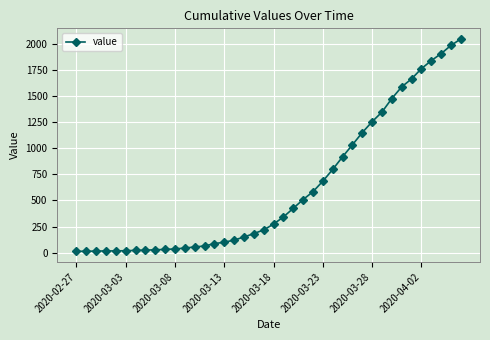

What is the maximum value shown in the chart?

2047